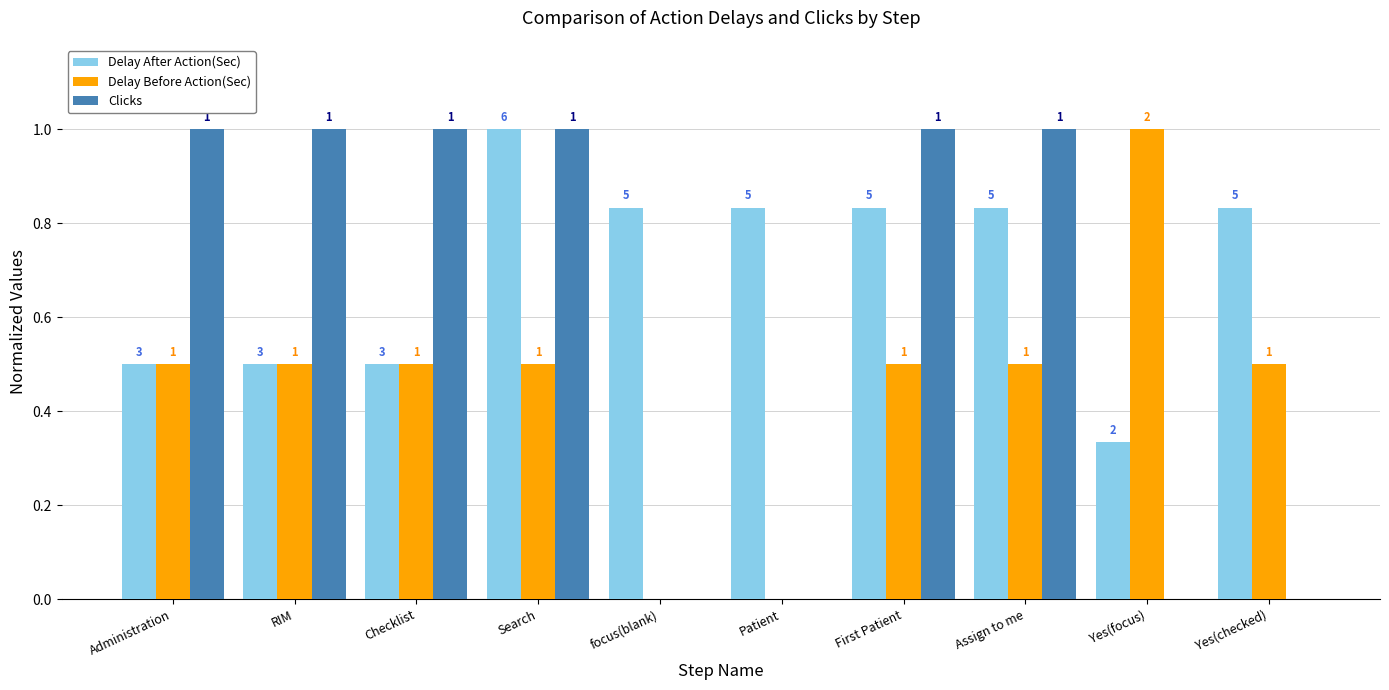

Is the value of Delay After Action(Sec) at First Patient greater than the value of Clicks at focus(blank)?

Yes